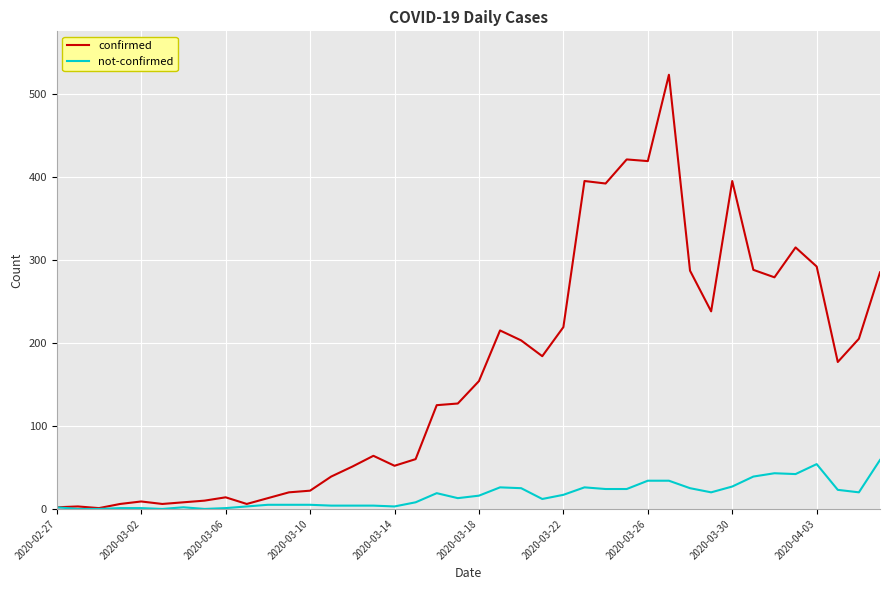

Which series has the widest spread of values?

confirmed